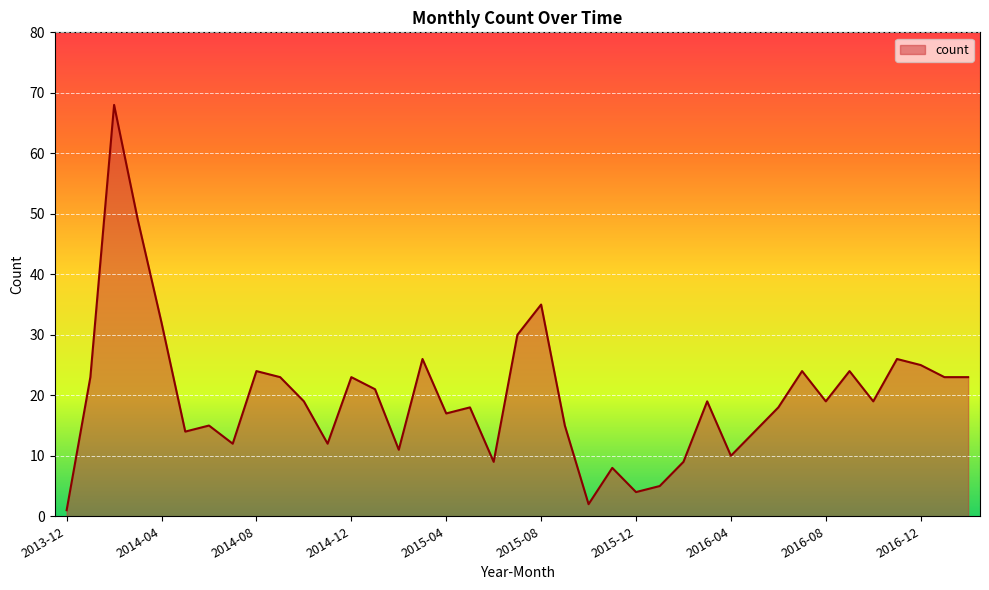

What is the smallest value displayed?

1